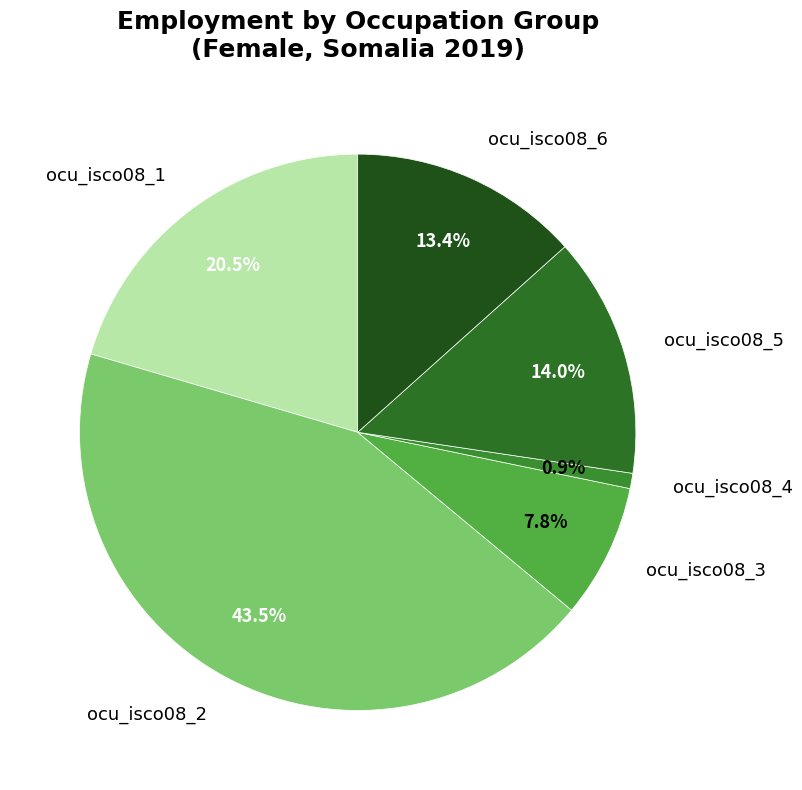

Is there any slice that represents more than half of the pie?

No